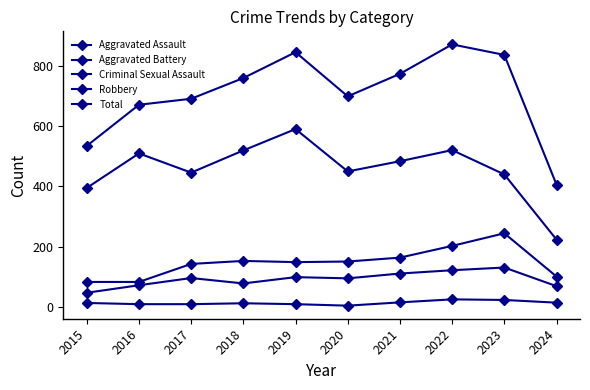

Does the chart have visible grid lines?

No